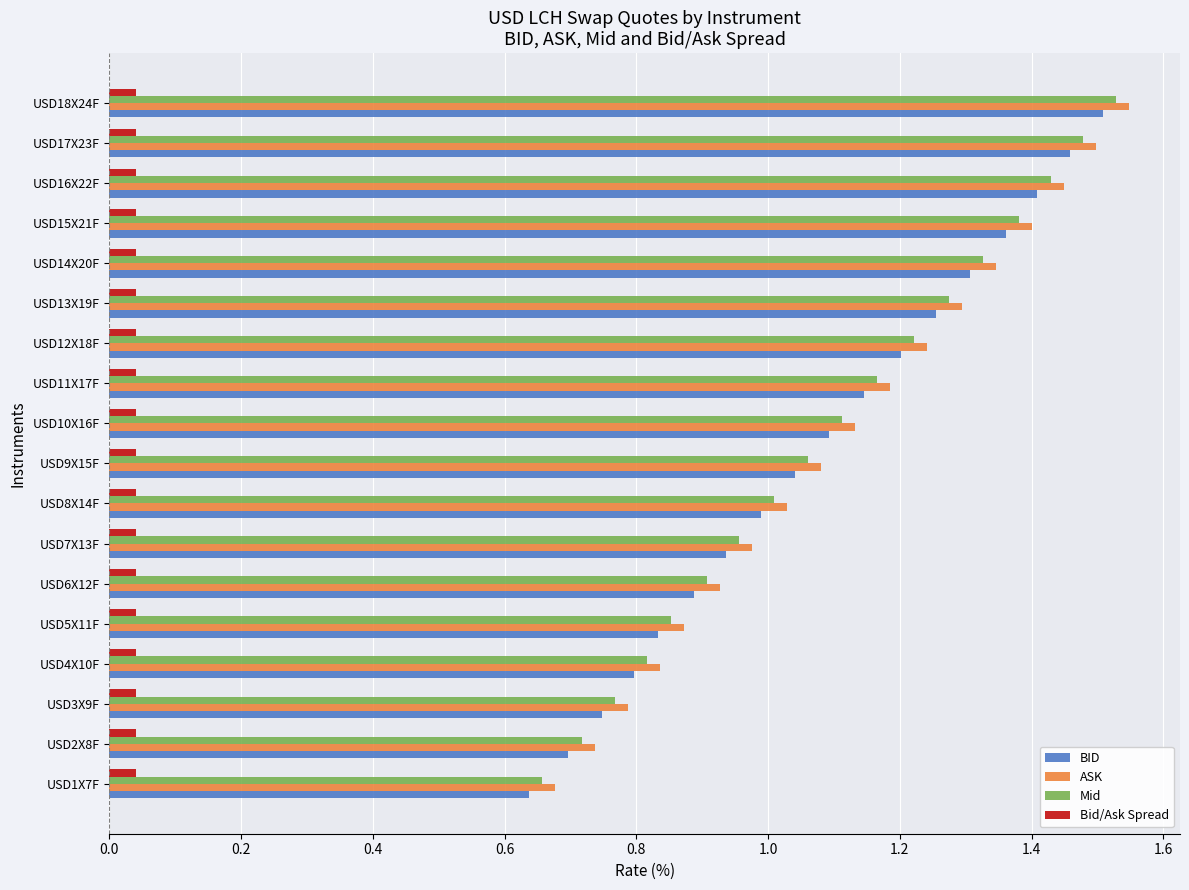

The BID series shows 1.9 at USD16X22F. True or false?

False